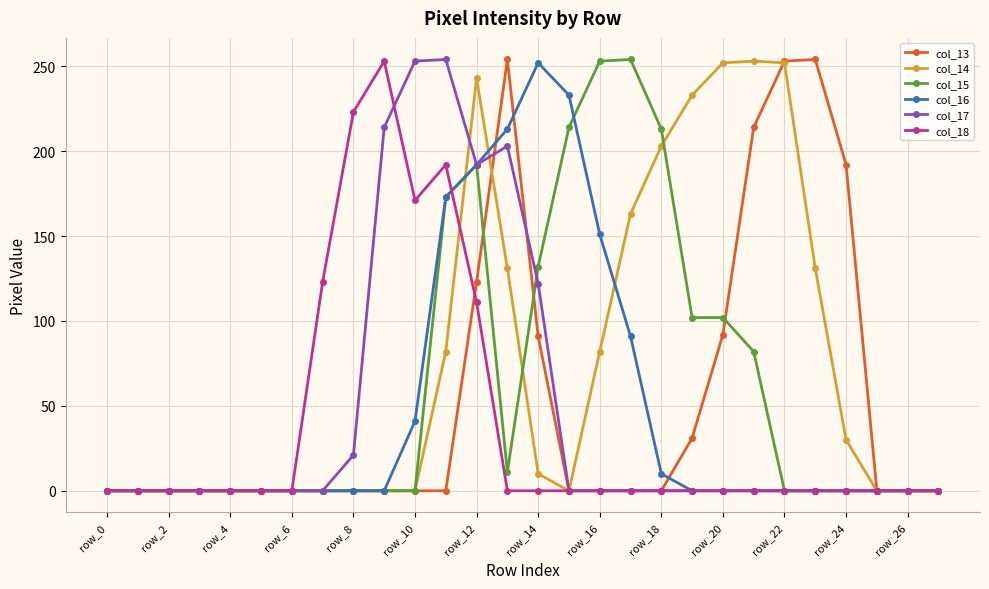

What is the maximum value for col_14?

253